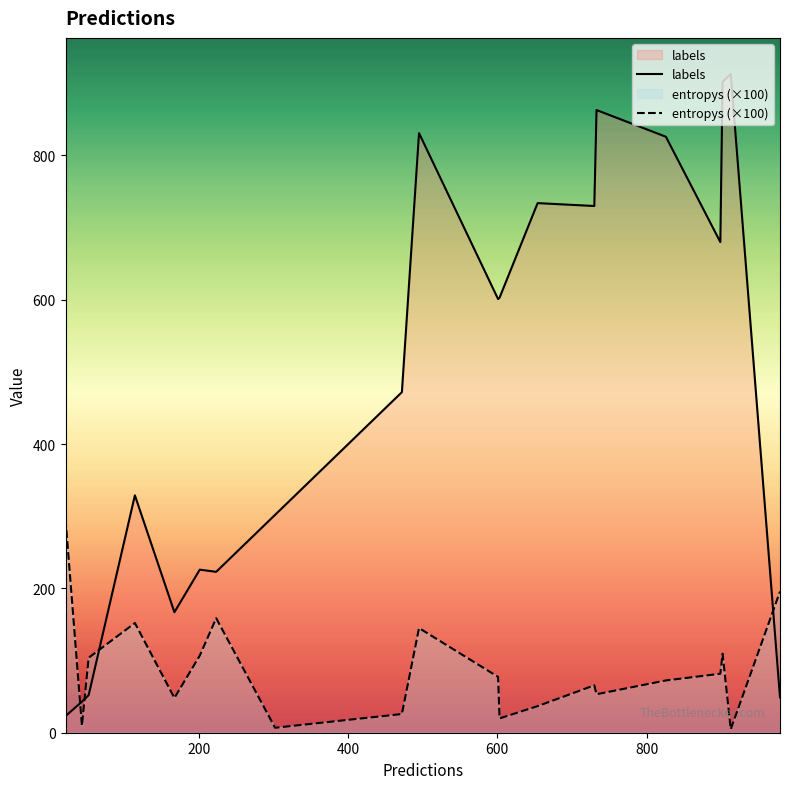

Between 9 and 12, which is larger?

12